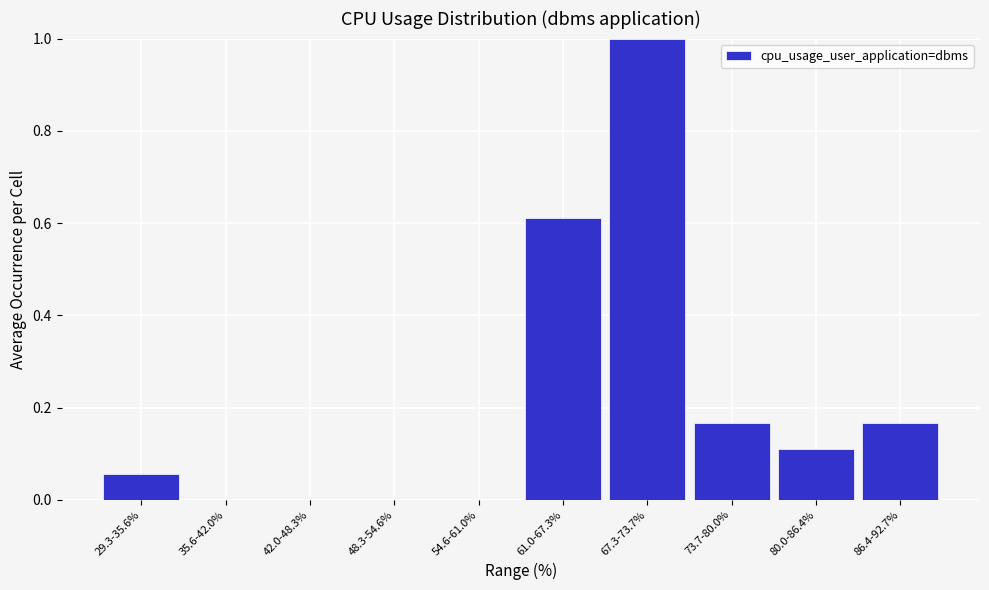

At which category does the chart reach its peak across all series?

67.3-73.7%